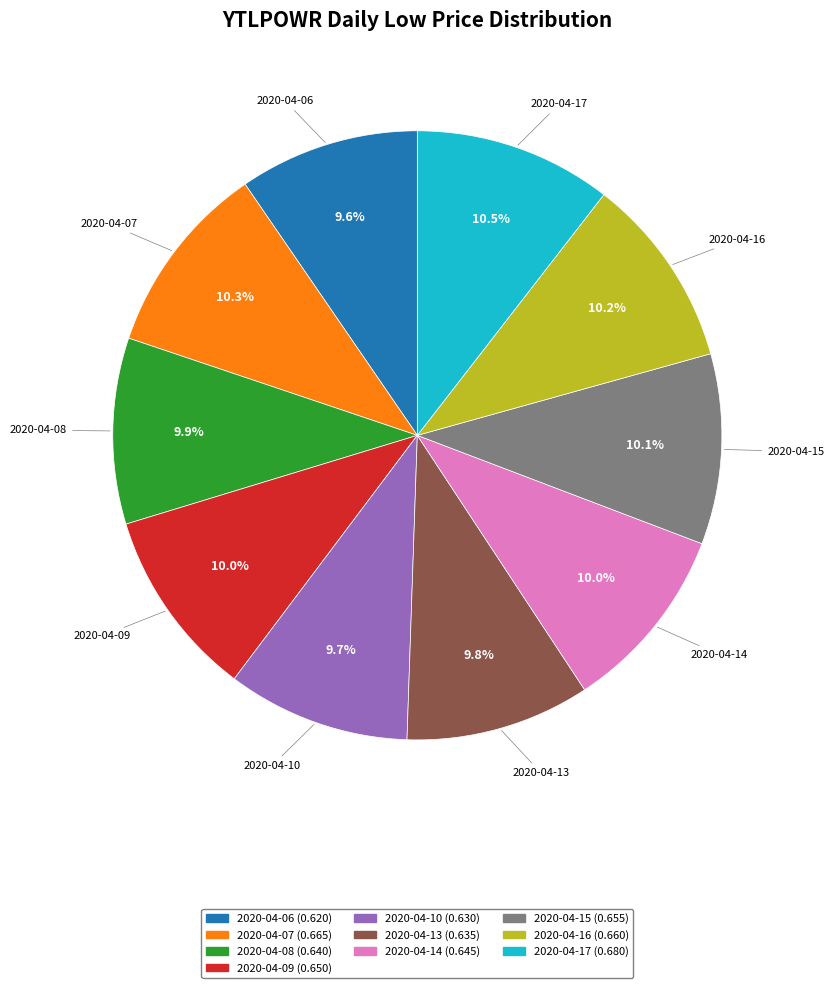

The 2020-04-14 slice represents 1% of the pie. True or false?

False